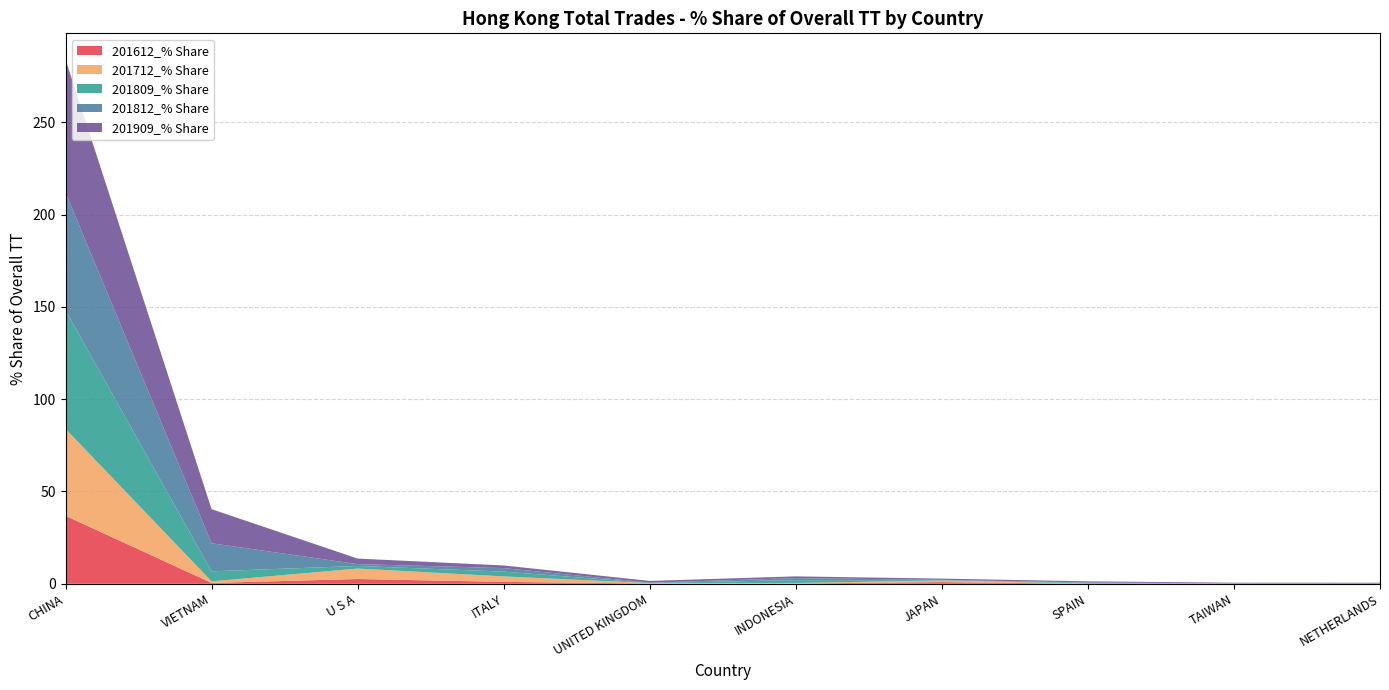

Reading left to right, what are all the values shown in this chart?

201612_% Share: CHINA=36.8	VIETNAM=0.5	U S A=2.6	ITALY=1.0	UNITED KINGDOM=0.1	INDONESIA=0.2	JAPAN=0.9	SPAIN=0.0	TAIWAN=0.0	NETHERLANDS=0.0
201712_% Share: CHINA=47.1	VIETNAM=0.9	U S A=5.7	ITALY=3.0	UNITED KINGDOM=0.2	INDONESIA=0.3	JAPAN=0.9	SPAIN=0.1	TAIWAN=0.1	NETHERLANDS=0.0
201809_% Share: CHINA=64.2	VIETNAM=5.4	U S A=1.4	ITALY=2.6	UNITED KINGDOM=0.1	INDONESIA=1.5	JAPAN=0.2	SPAIN=0.3	TAIWAN=0.0	NETHERLANDS=0.0
201812_% Share: CHINA=63.8	VIETNAM=15.2	U S A=1.0	ITALY=1.9	UNITED KINGDOM=0.1	INDONESIA=1.1	JAPAN=0.2	SPAIN=0.3	TAIWAN=0.0	NETHERLANDS=0.1
201909_% Share: CHINA=72.0	VIETNAM=18.5	U S A=3.0	ITALY=1.4	UNITED KINGDOM=1.0	INDONESIA=0.9	JAPAN=0.7	SPAIN=0.6	TAIWAN=0.4	NETHERLANDS=0.4